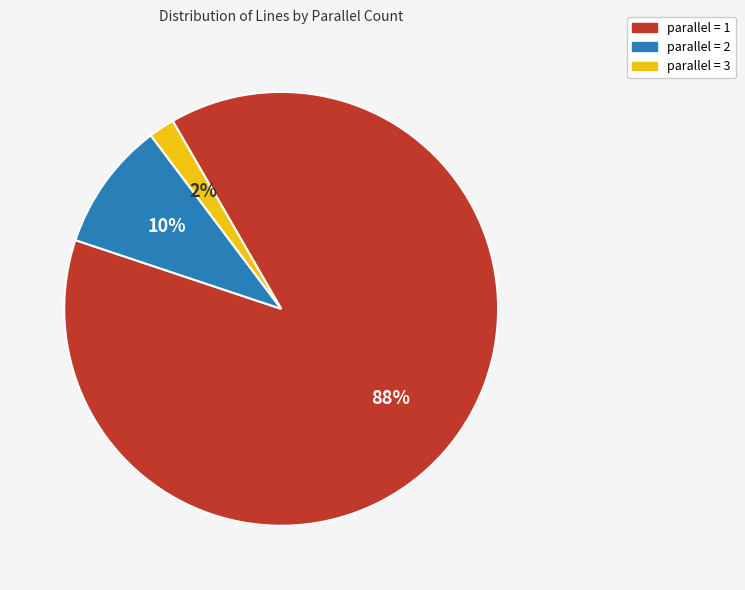

Which slice is the smallest?

parallel = 3